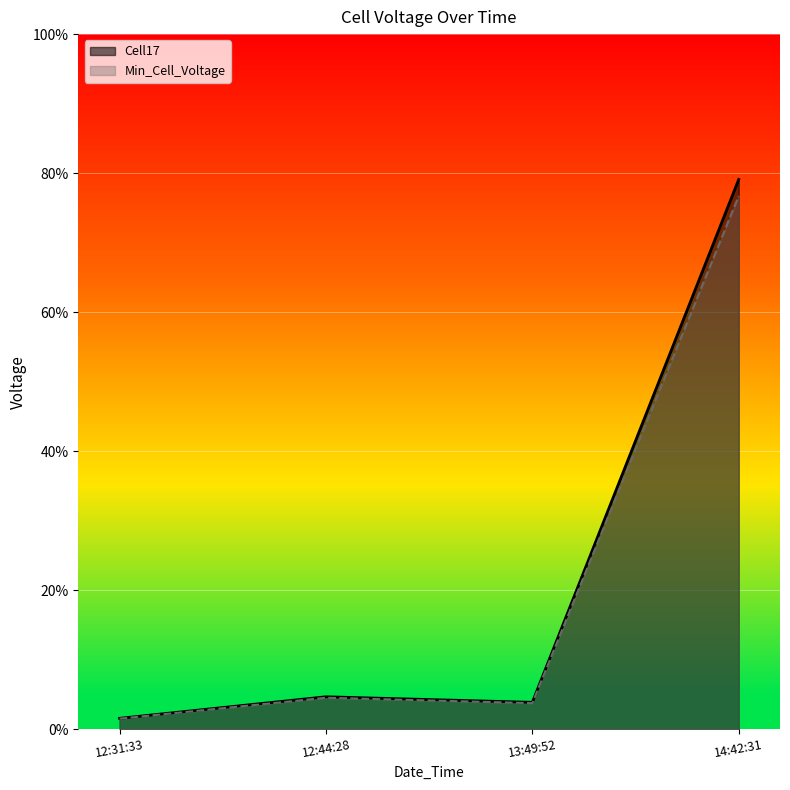

At which category does Min_Cell_Voltage reach its first local valley?

13:49:52